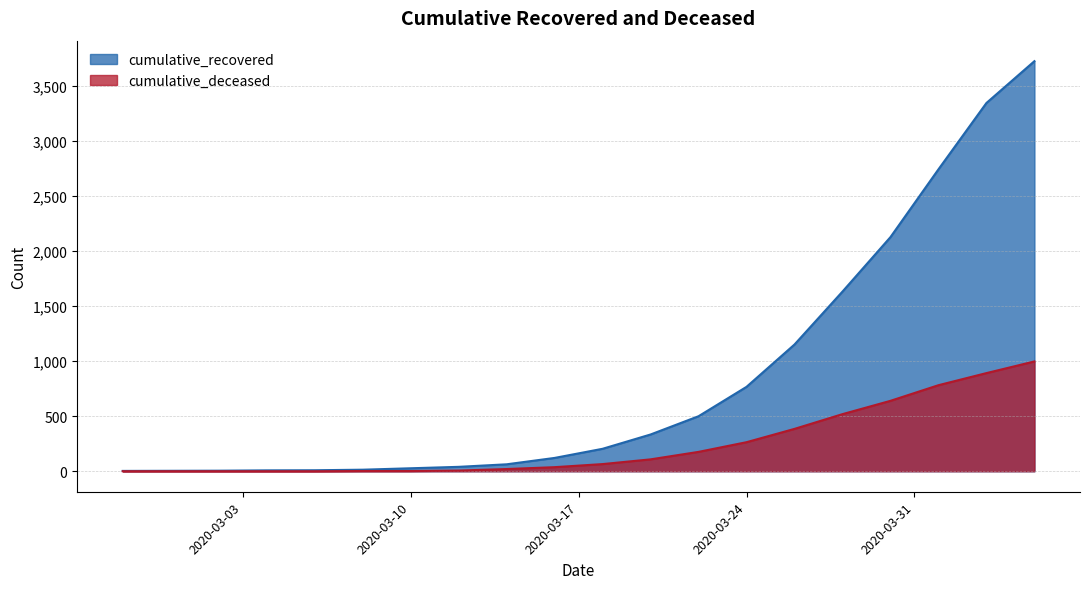

What is the label of the 19th point from the right?

2020-02-29